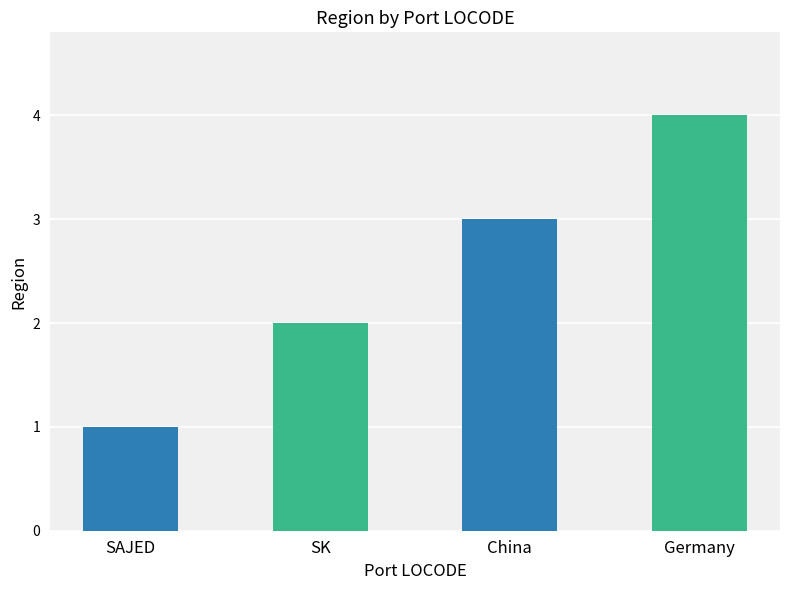

What is the label of the 3rd bar from the right?

SK